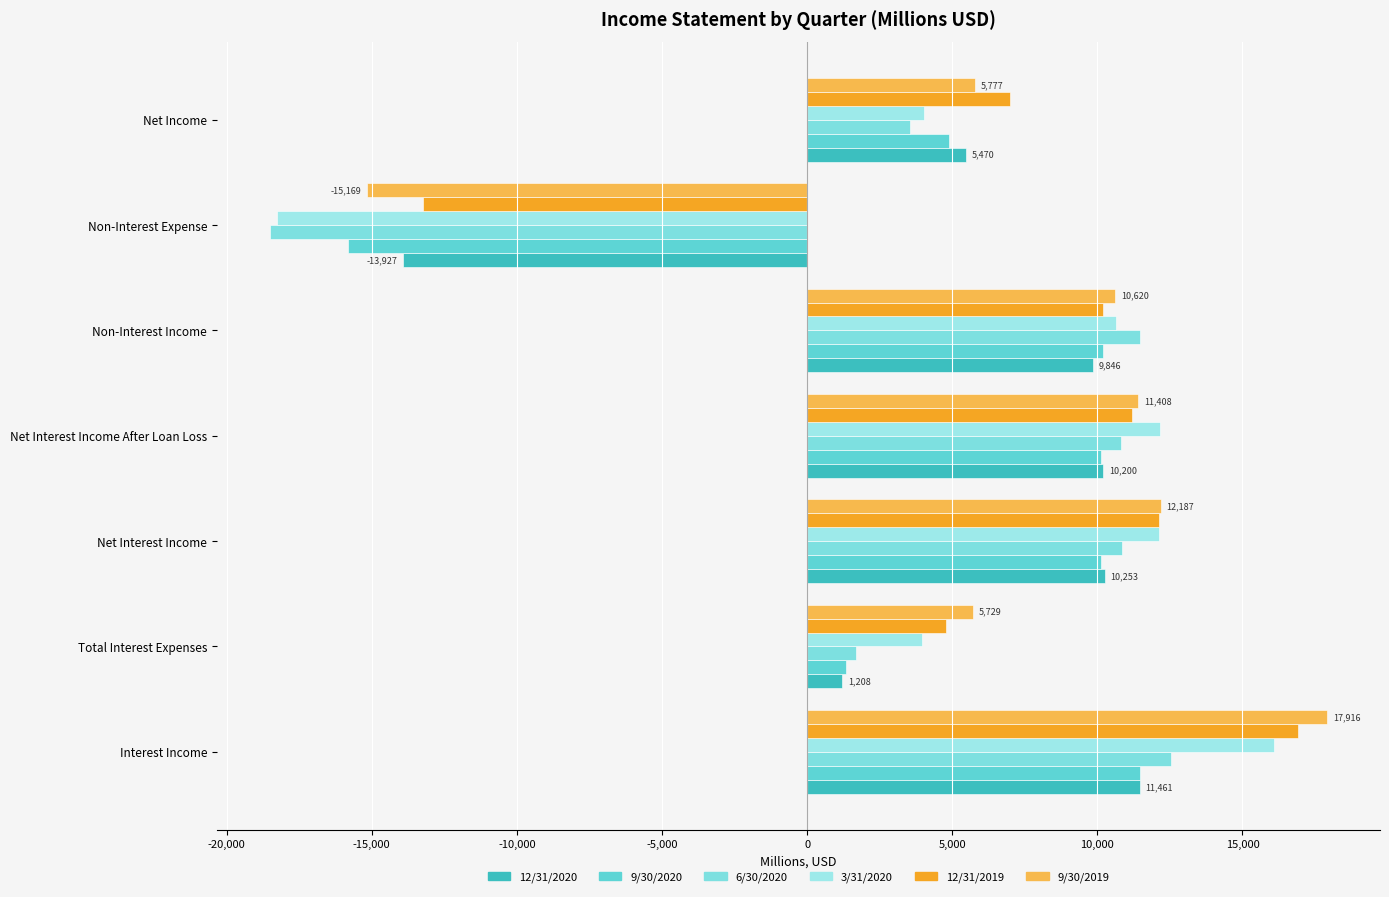

How many data points in 3/31/2020 are less than 10637?

3